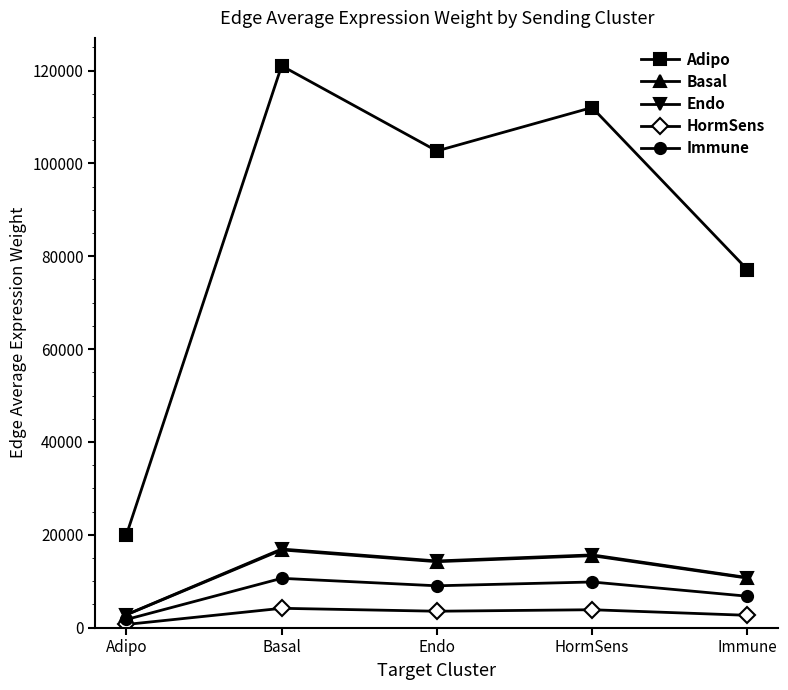

At how many categories does at least one series exceed 5378?

5